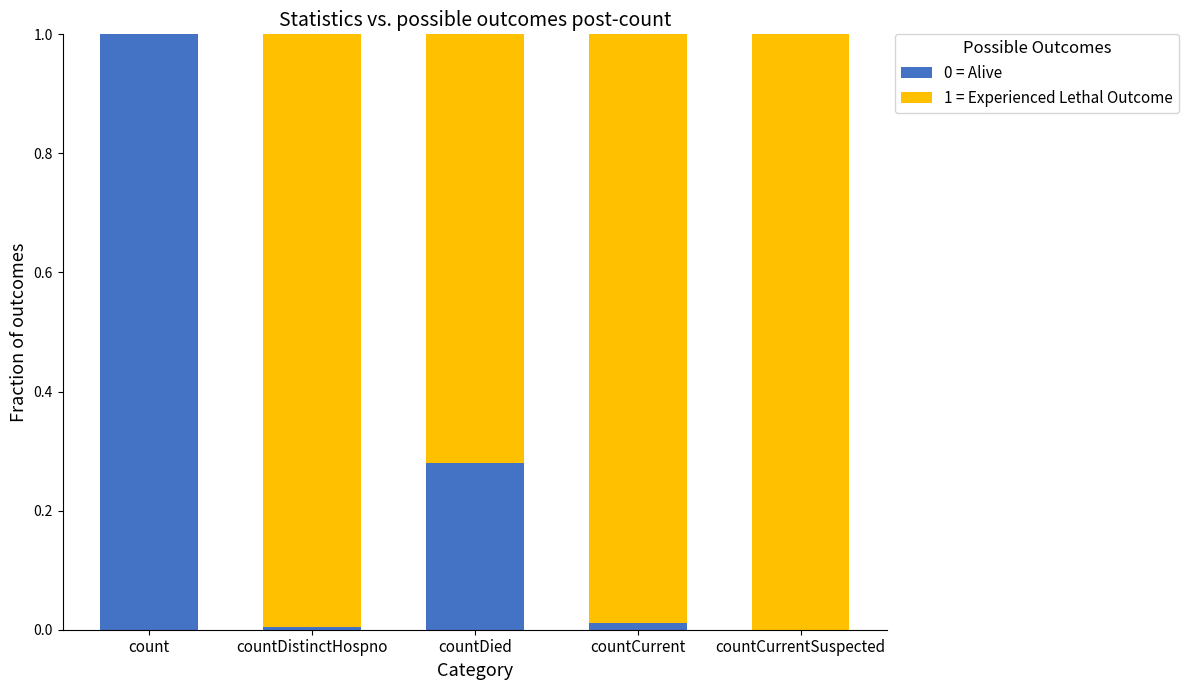

Is it true that 0 = Alive equals 0.0 at countCurrent?

True